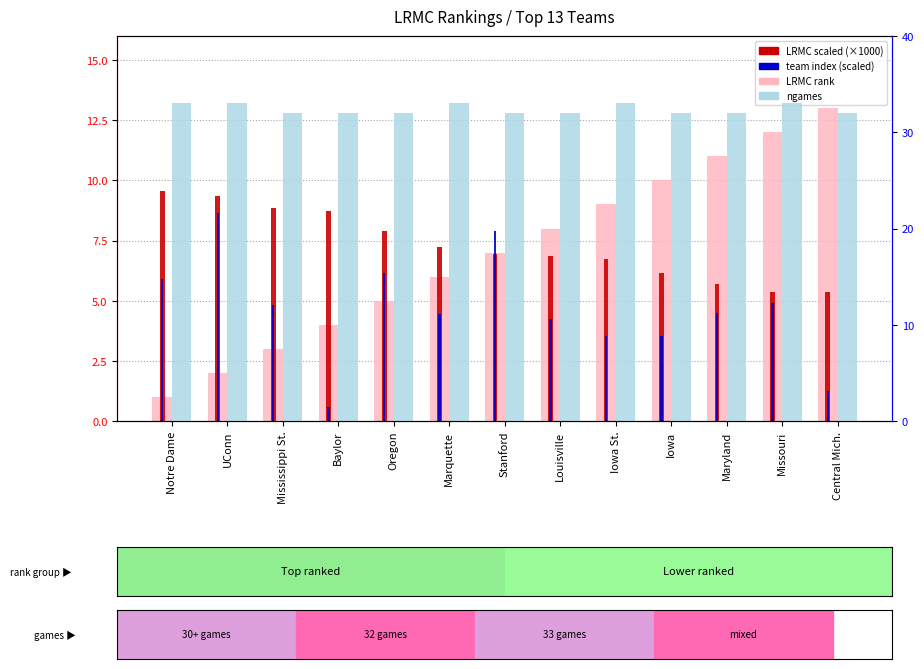

True or false: LRMC rank has a value of 13.0 at Central Mich..

True